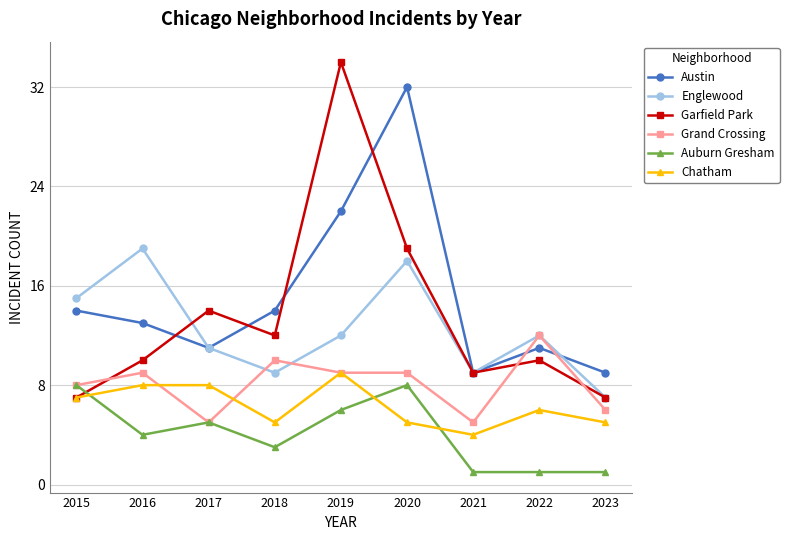

True or false: Chatham and Austin cross at least once.

False